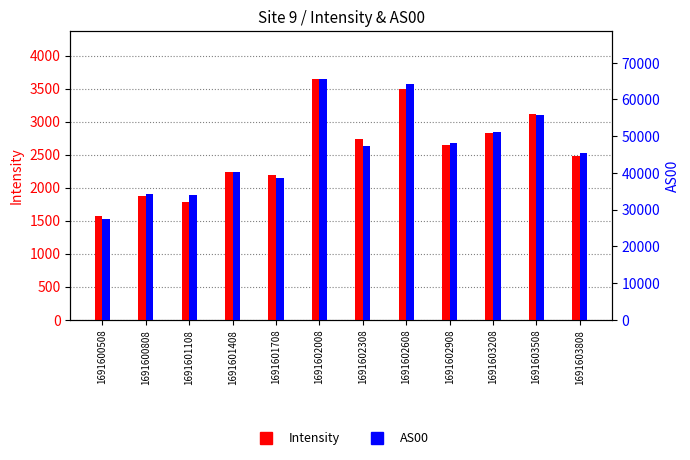

Between 1691601408 and 1691602608, which series saw the biggest shift?

AS00